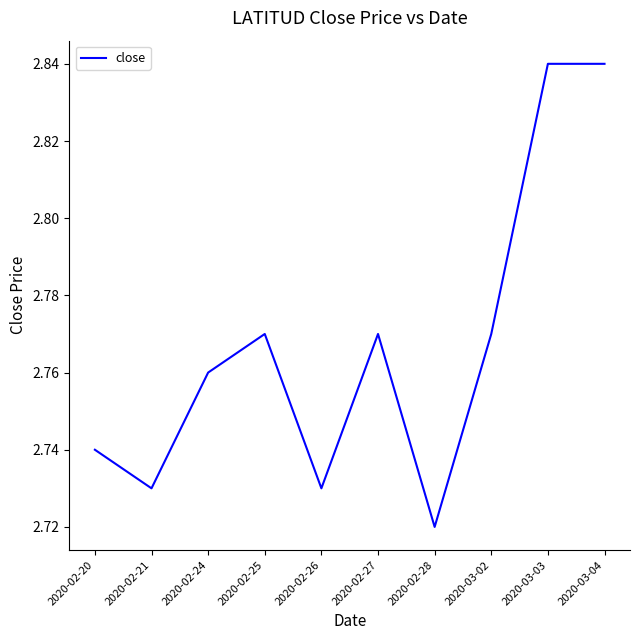

Which has a higher value, 2020-02-25 or 2020-02-28?

2020-02-25